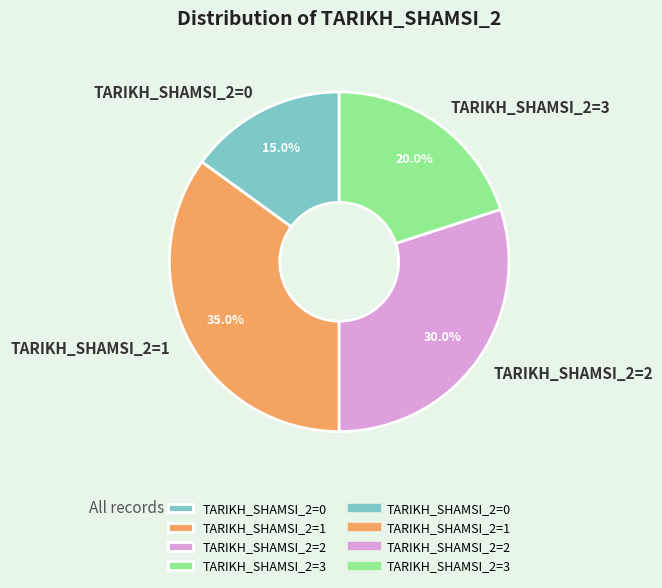

How many segments does this pie chart have?

4